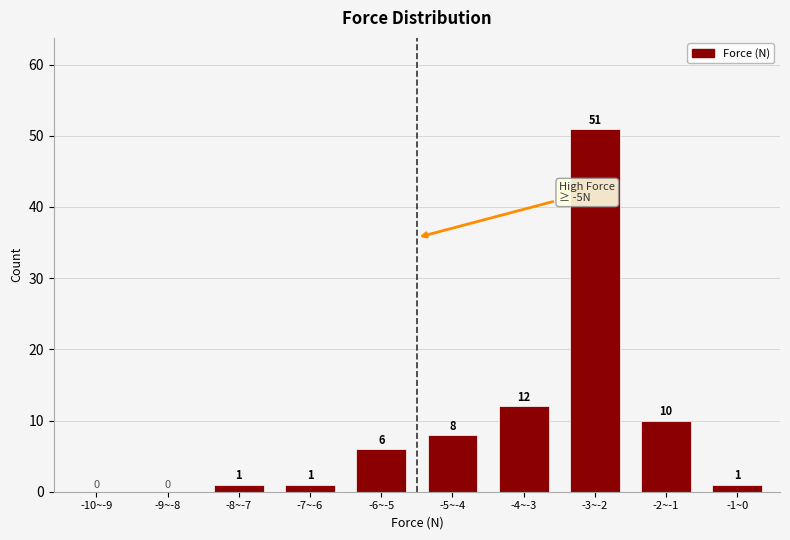

Reading left to right, transcribe all the data shown in this chart.

-10~-9=0	-9~-8=0	-8~-7=1	-7~-6=1	-6~-5=6	-5~-4=8	-4~-3=12	-3~-2=51	-2~-1=10	-1~0=1